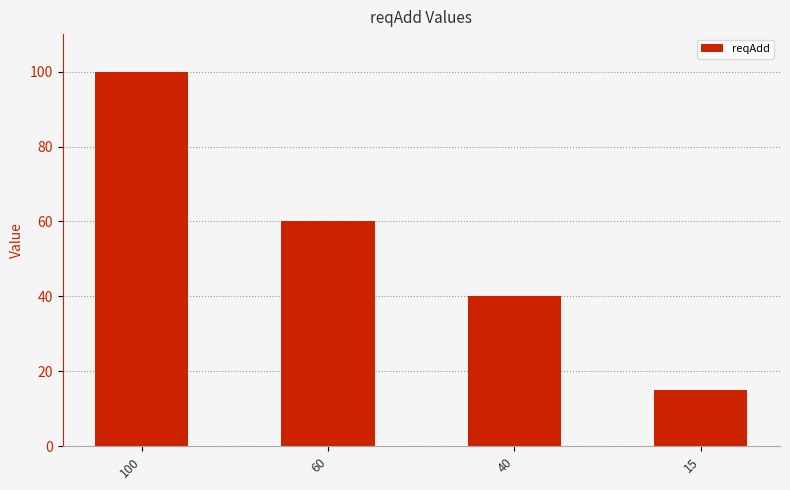

Between 15 and 40, which is larger?

40